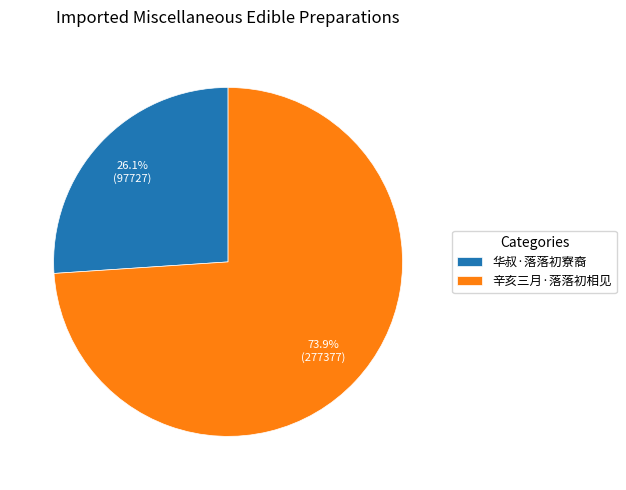

Do 辛亥三月·落落初相见 and 华叔·落落初寮裔 together represent more than half of the pie?

Yes